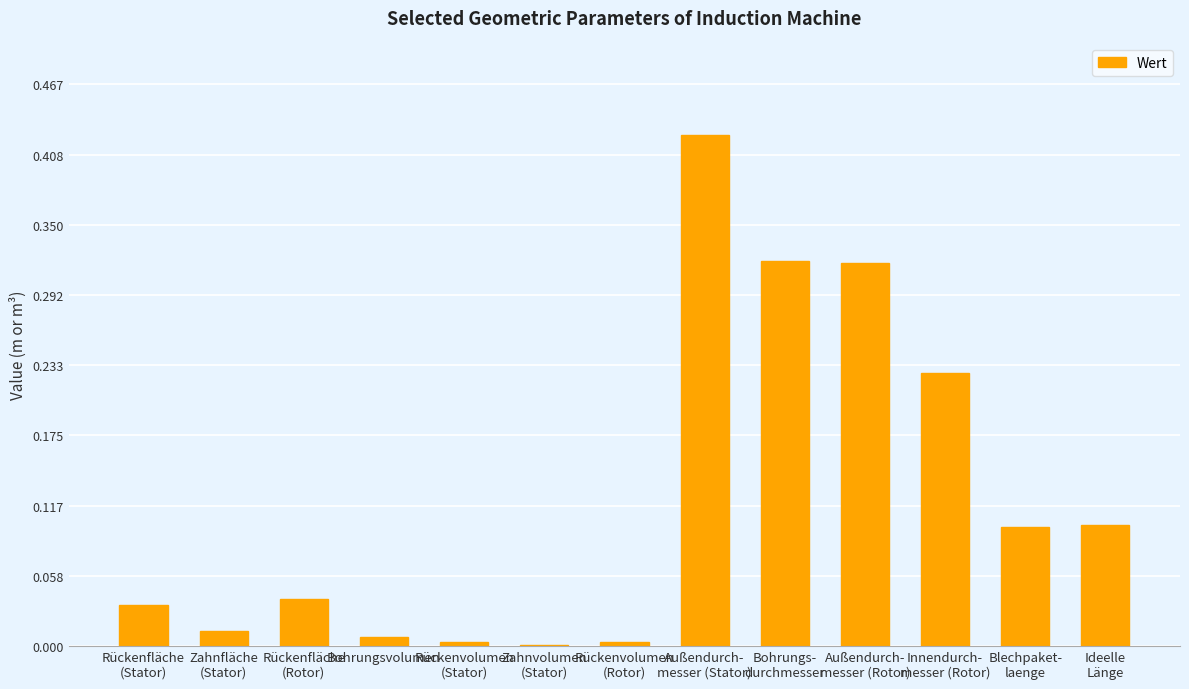

Is it true that the value at Bohrungsvolumen is 0.0?

True